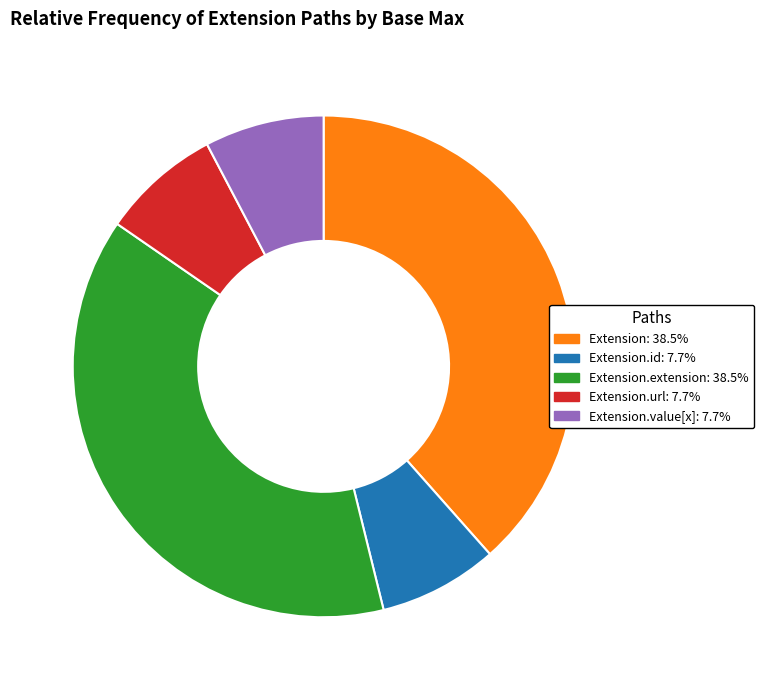

How many slices are in this pie chart?

5